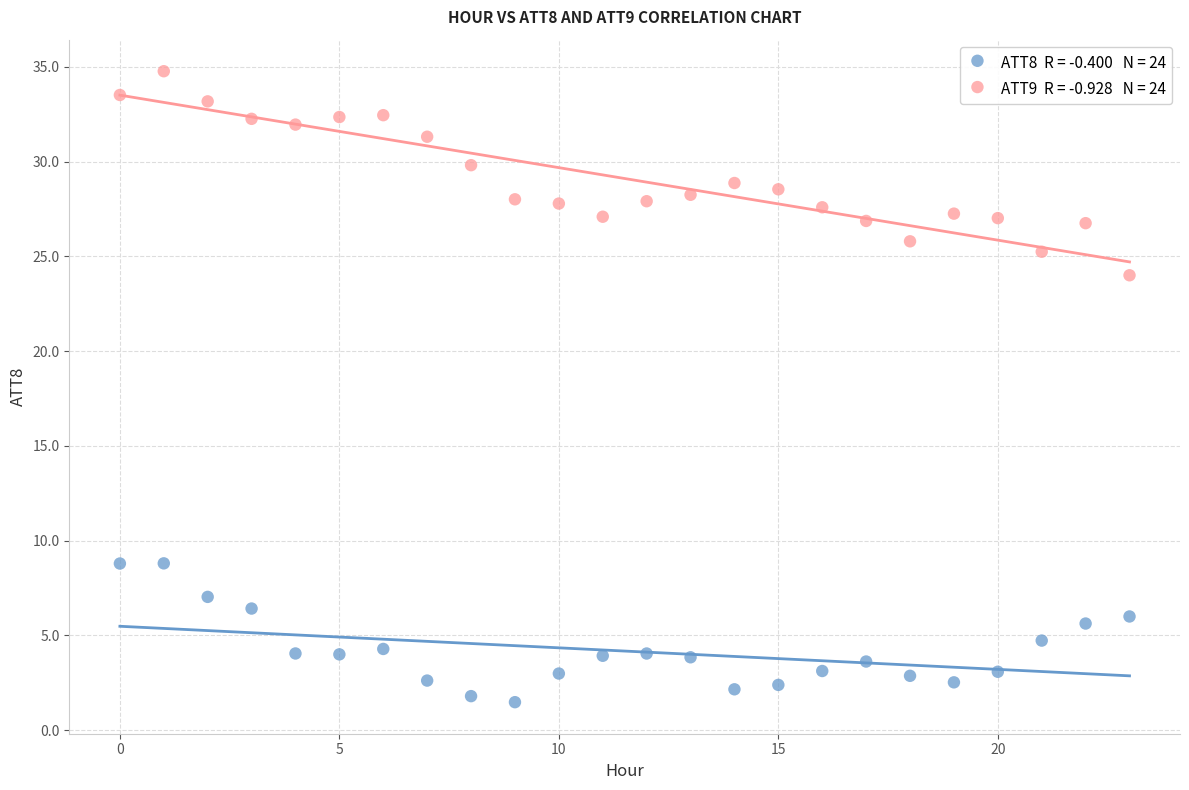

Across all data points, what is the range of Y values (max minus min)?

33.3